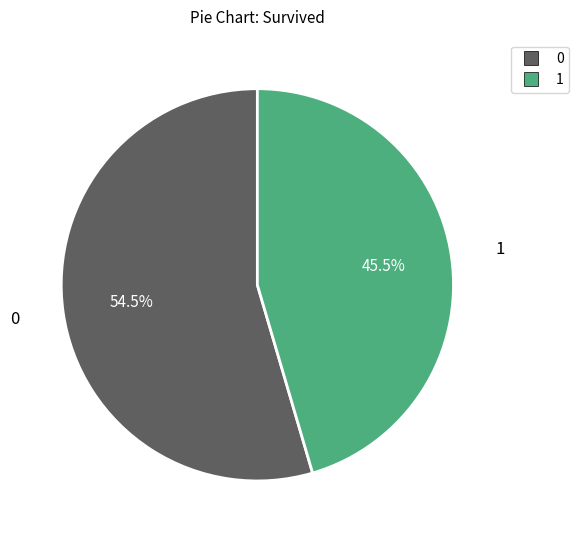

How many slices are in this pie chart?

2